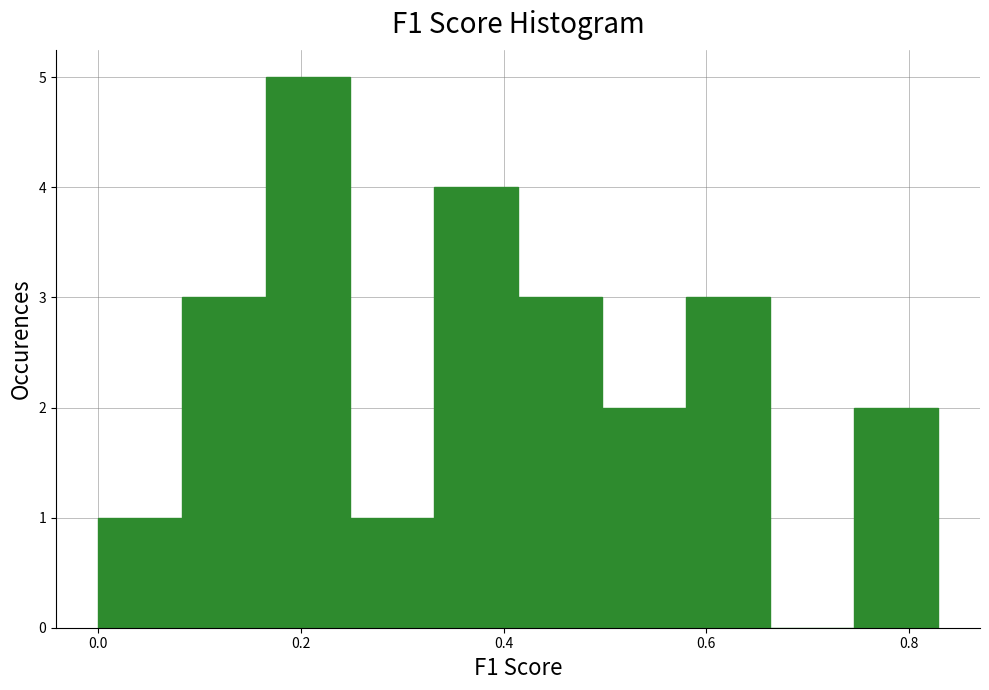

Reading left to right, list every bar in this chart as the range it spans on the x-axis followed by its height. Neither the bar edges nor the heights are printed on the chart, so give them approximately, as read against the axes.

0.00 to 0.08: 1
0.08 to 0.16: 3
0.16 to 0.24: 5
0.24 to 0.34: 1
0.34 to 0.42: 4
0.42 to 0.50: 3
0.50 to 0.58: 2
0.58 to 0.66: 3
0.66 to 0.74: 0
0.74 to 0.82: 2